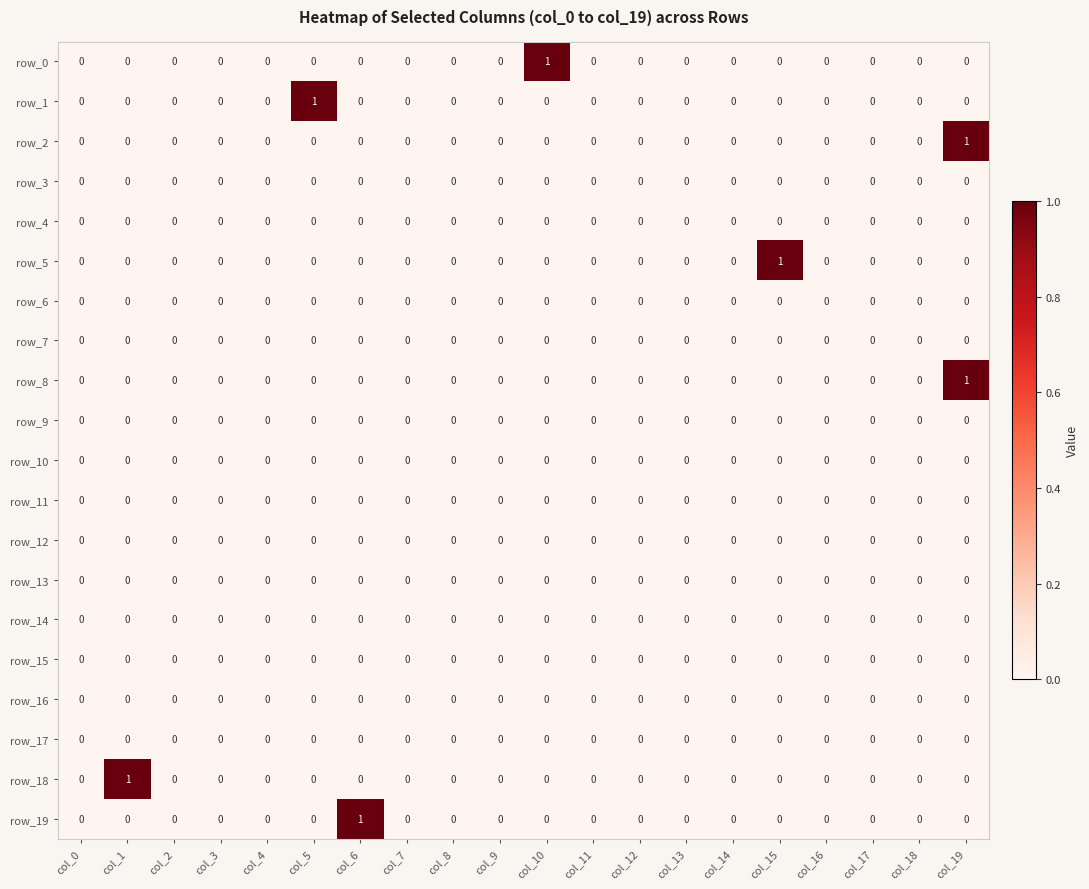

The value of row_9 at col_18 is 0. True or false?

True